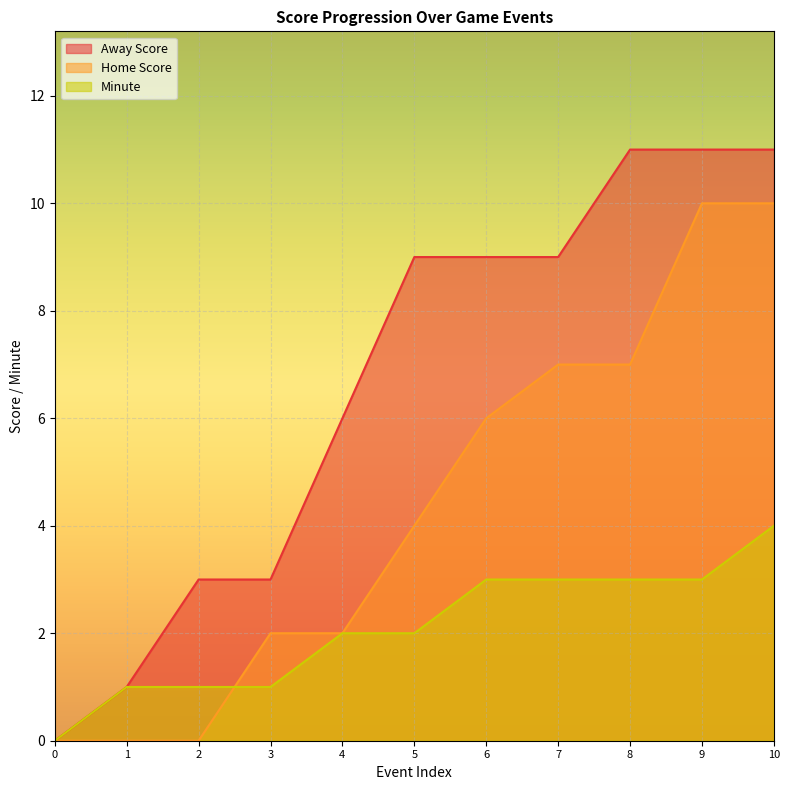

What is the value of the Minute point at the 4th from the left?

1